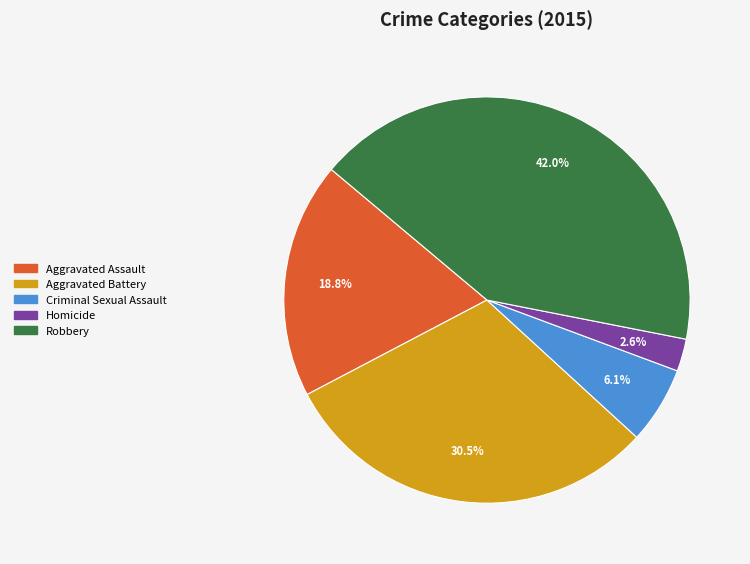

Rank the categories by value from lowest to highest.

Homicide, Criminal Sexual Assault, Aggravated Assault, Aggravated Battery, Robbery